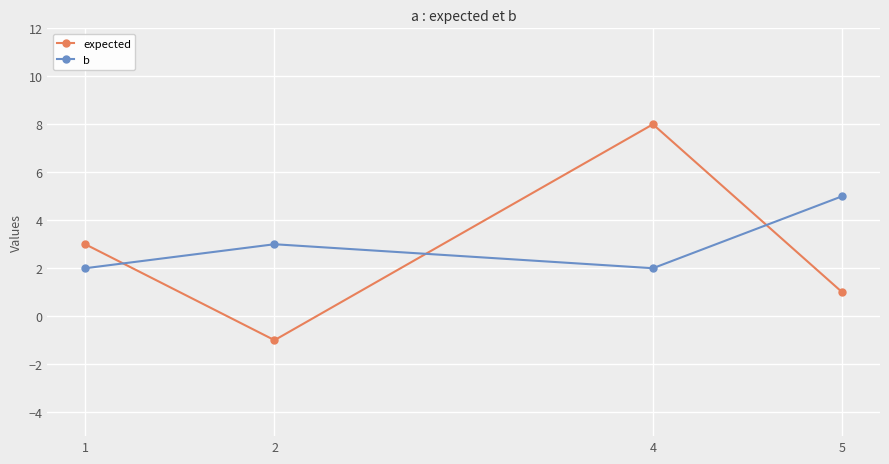

What is the difference between the highest and lowest values at 4?

6